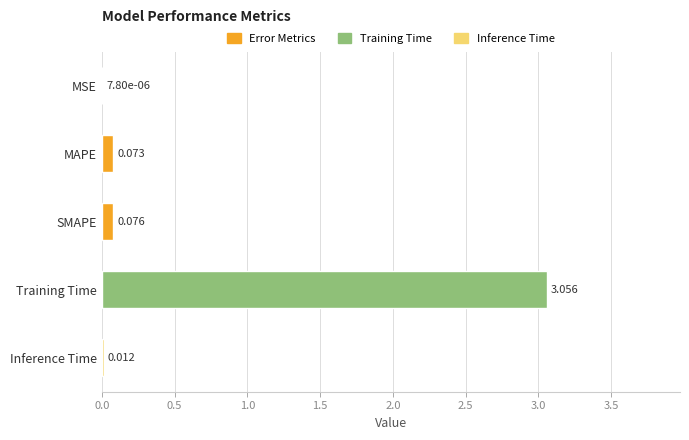

At which label is the value closest to 1?

SMAPE